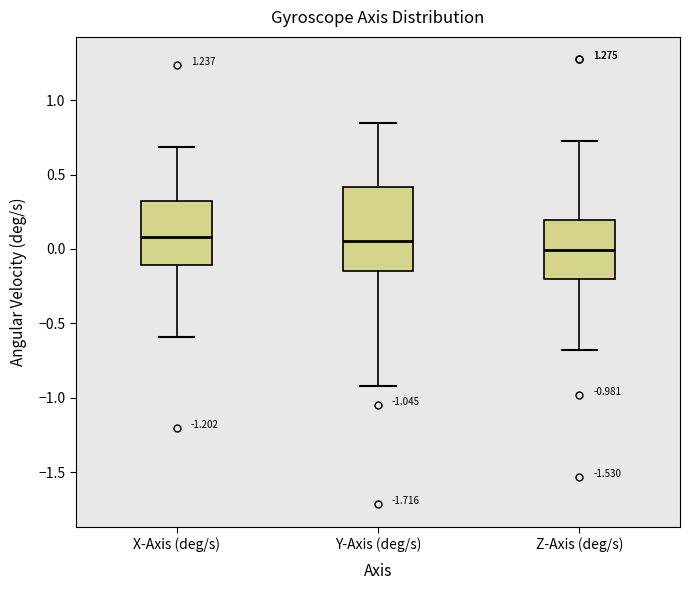

Which box is the tallest, from its lower edge to its upper edge?

Y-Axis (deg/s)